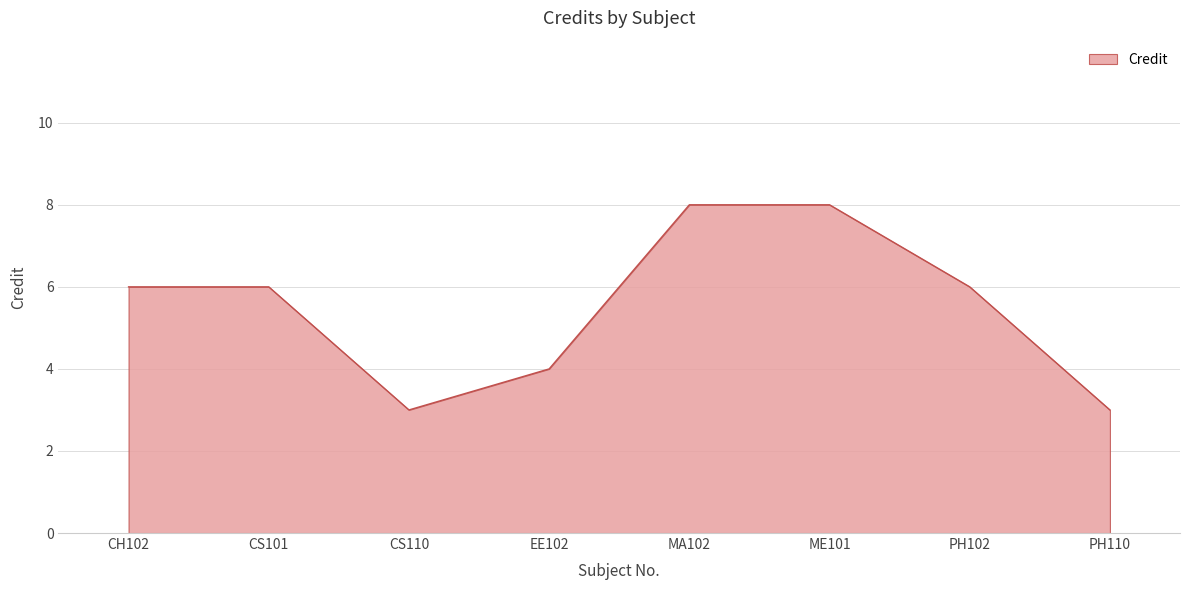

What is the difference between the values at CS110 and CS101?

3